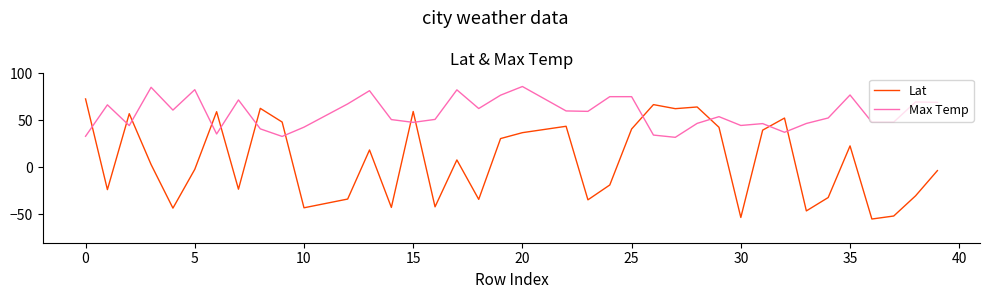

Which series has the largest range (max minus min)?

Lat